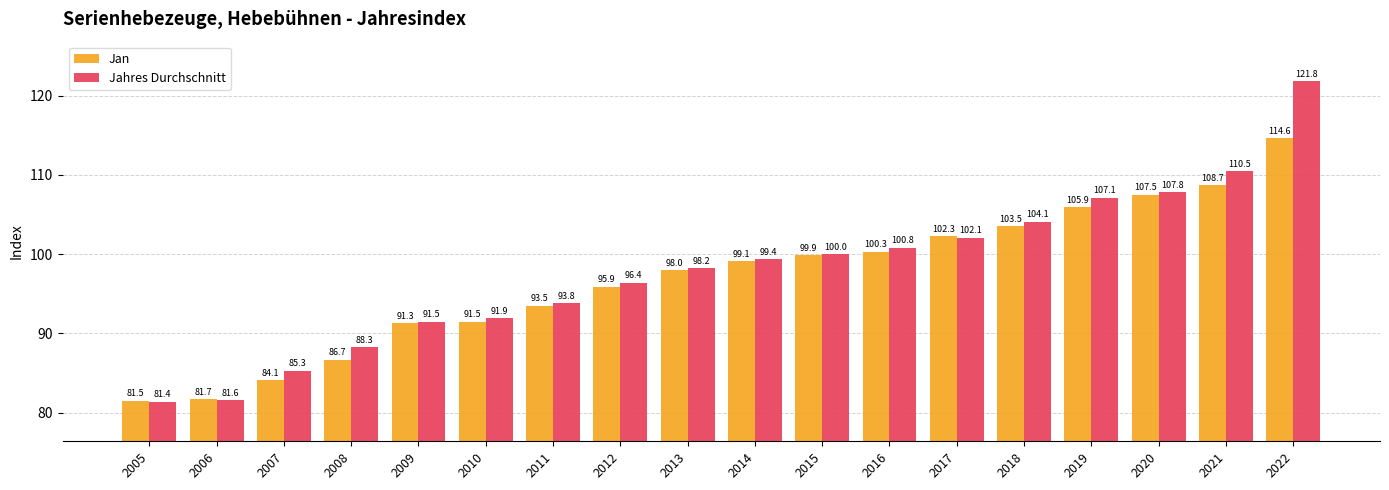

Which label corresponds to the smallest value in the chart?

2005